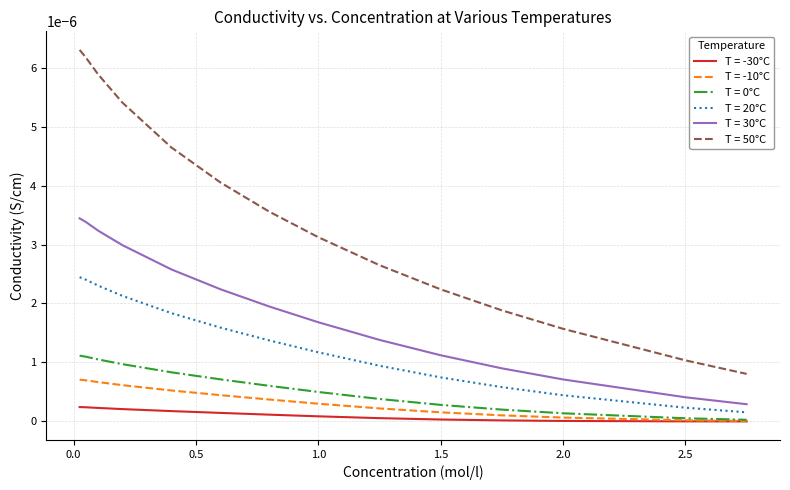

True or false: T = 50°C and T = 20°C intersect in this chart.

False